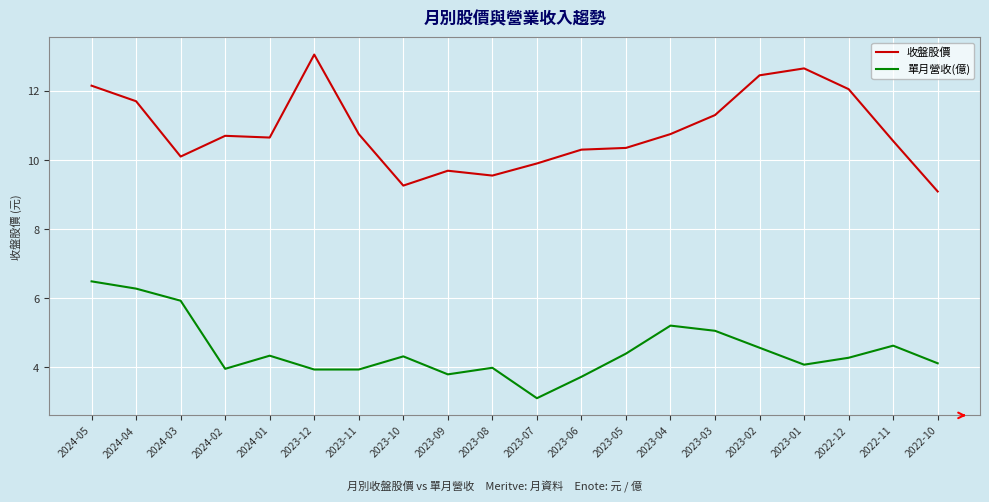

Which series has the widest spread of values?

收盤股價